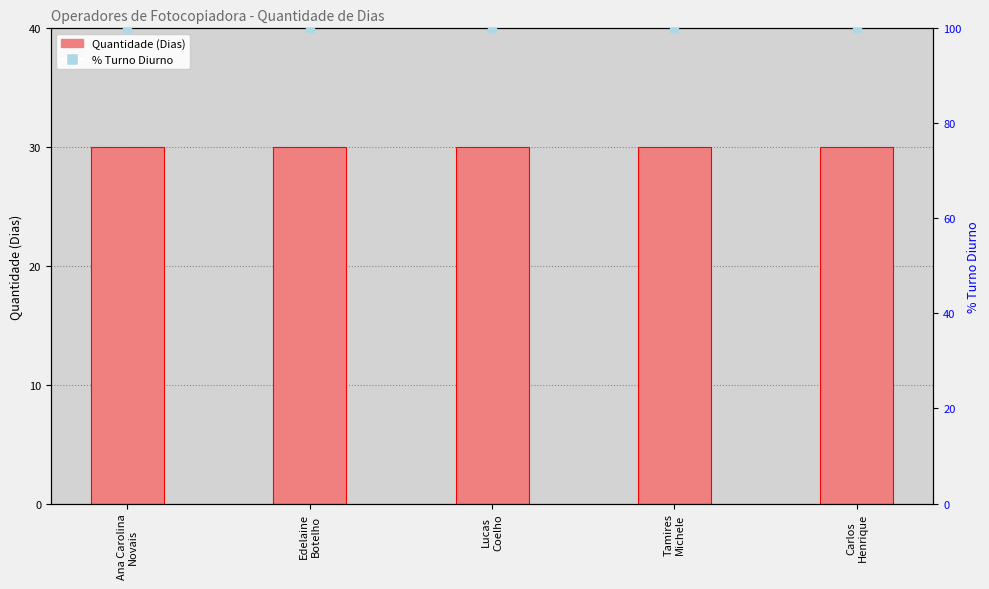

At which category is the sum across all series the highest?

Ana Carolina
Novais